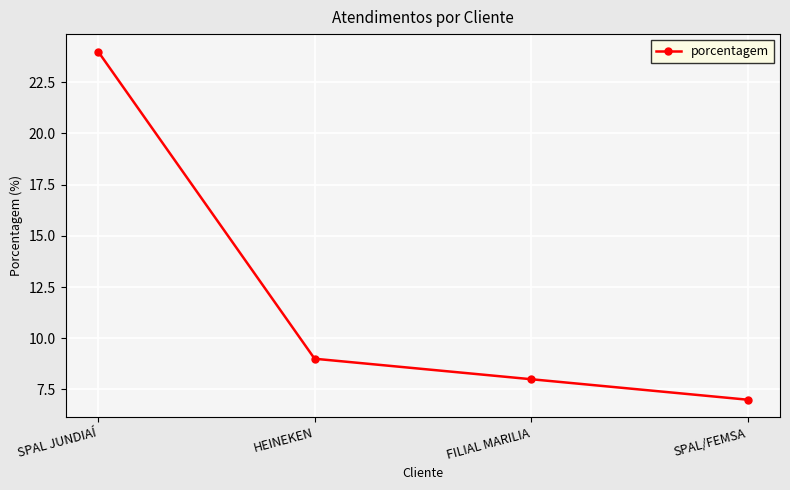

Read the value at FILIAL MARILIA.

8